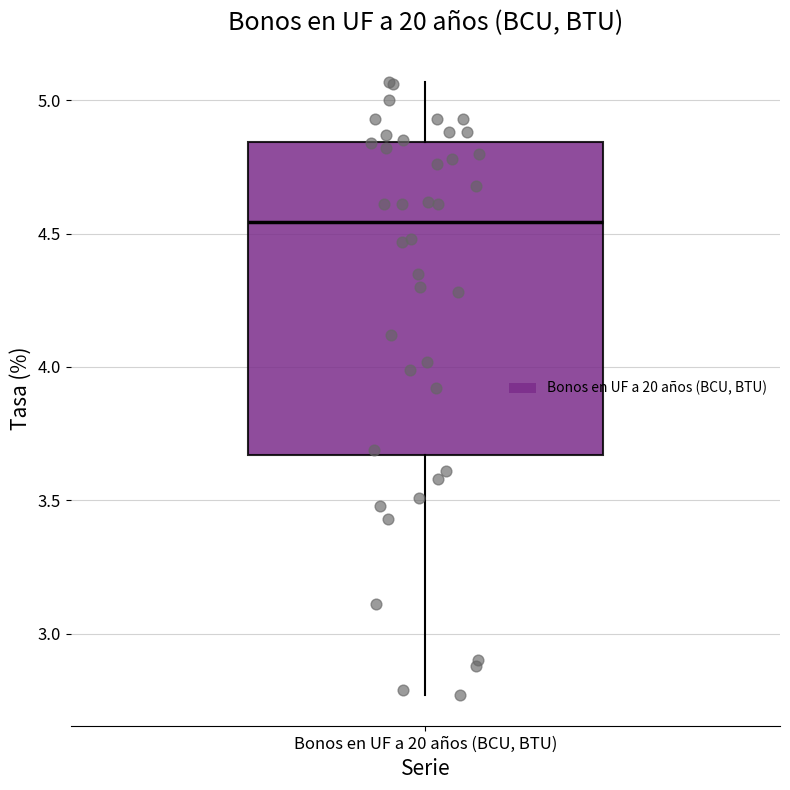

Read this box plot against the y-axis: the position of the median line, the range covered by the box, and the ends of both whiskers. The values are not printed on the chart, so give them approximately, as read against the axis.

median 4.55, box 3.65 to 4.85, whiskers 2.75 to 5.05